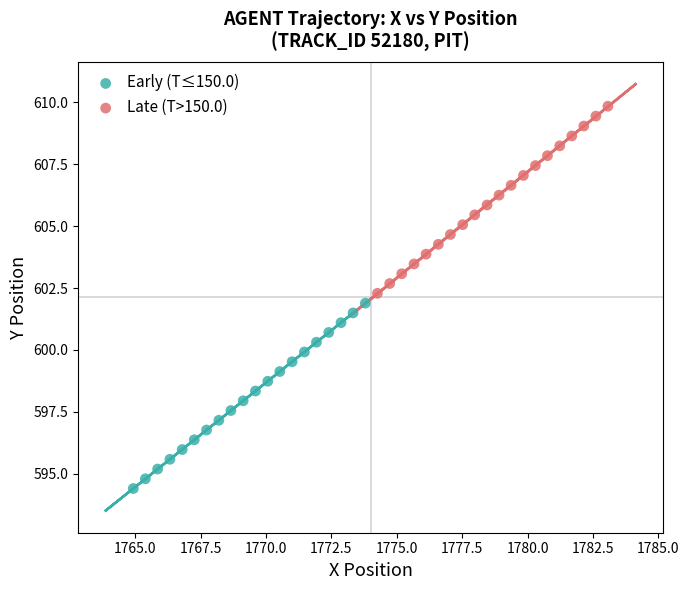

Which series has the widest spread of Y values?

Late (T>150.0)